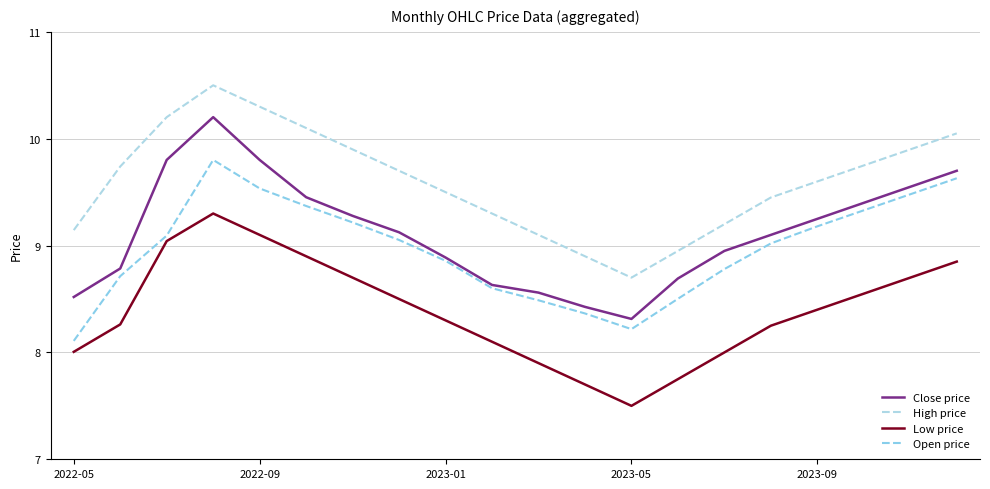

Does the chart display data point markers on the line(s)?

No